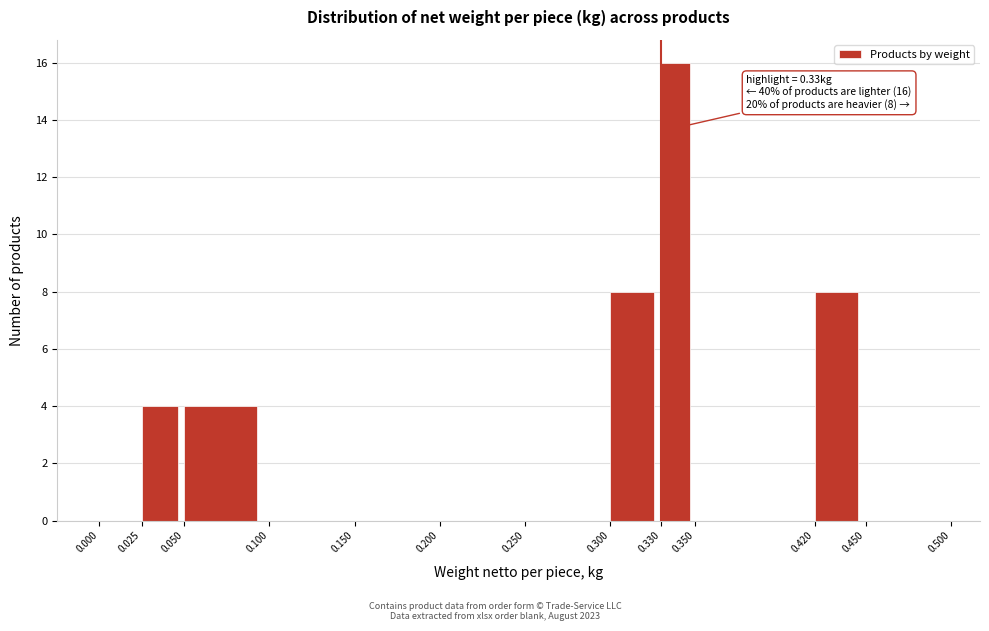

Which range on the x-axis has the tallest bar?

0.330 to 0.350